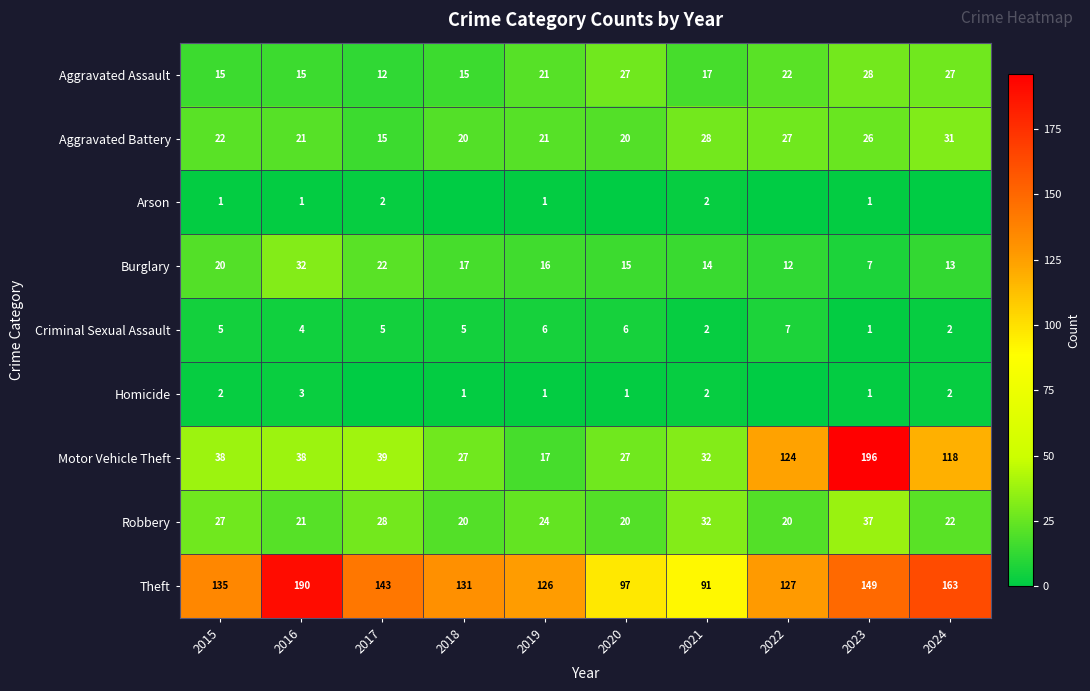

Read the Aggravated Battery value at 2017.

15